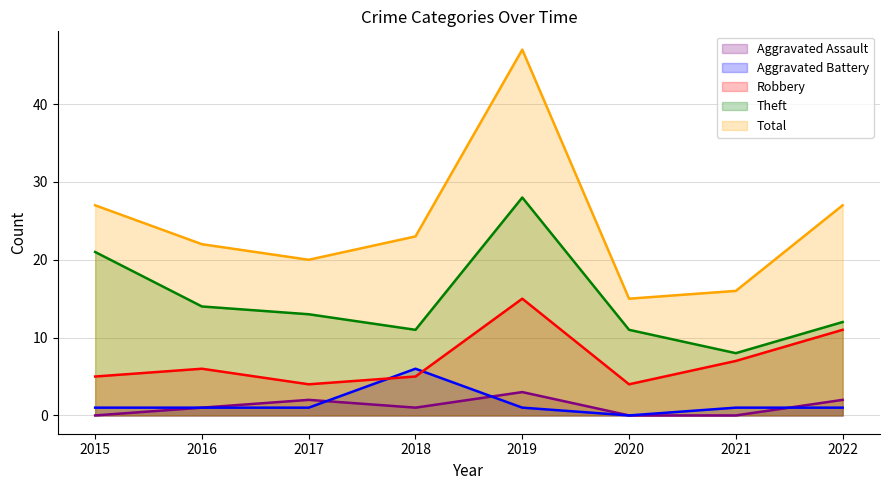

What is the difference between the maximum and minimum values in the Aggravated Assault series?

3